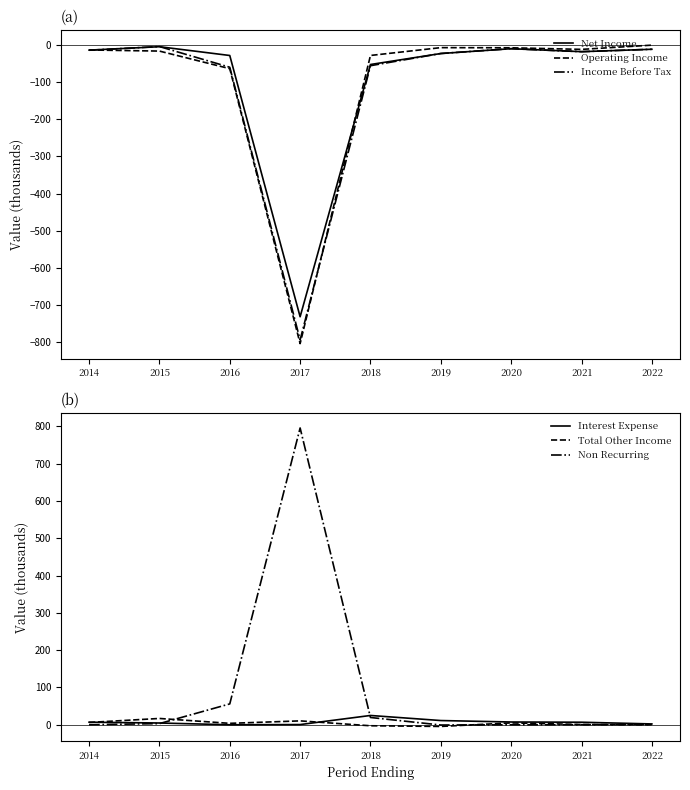

Which series has the largest total across all categories?

Non Recurring